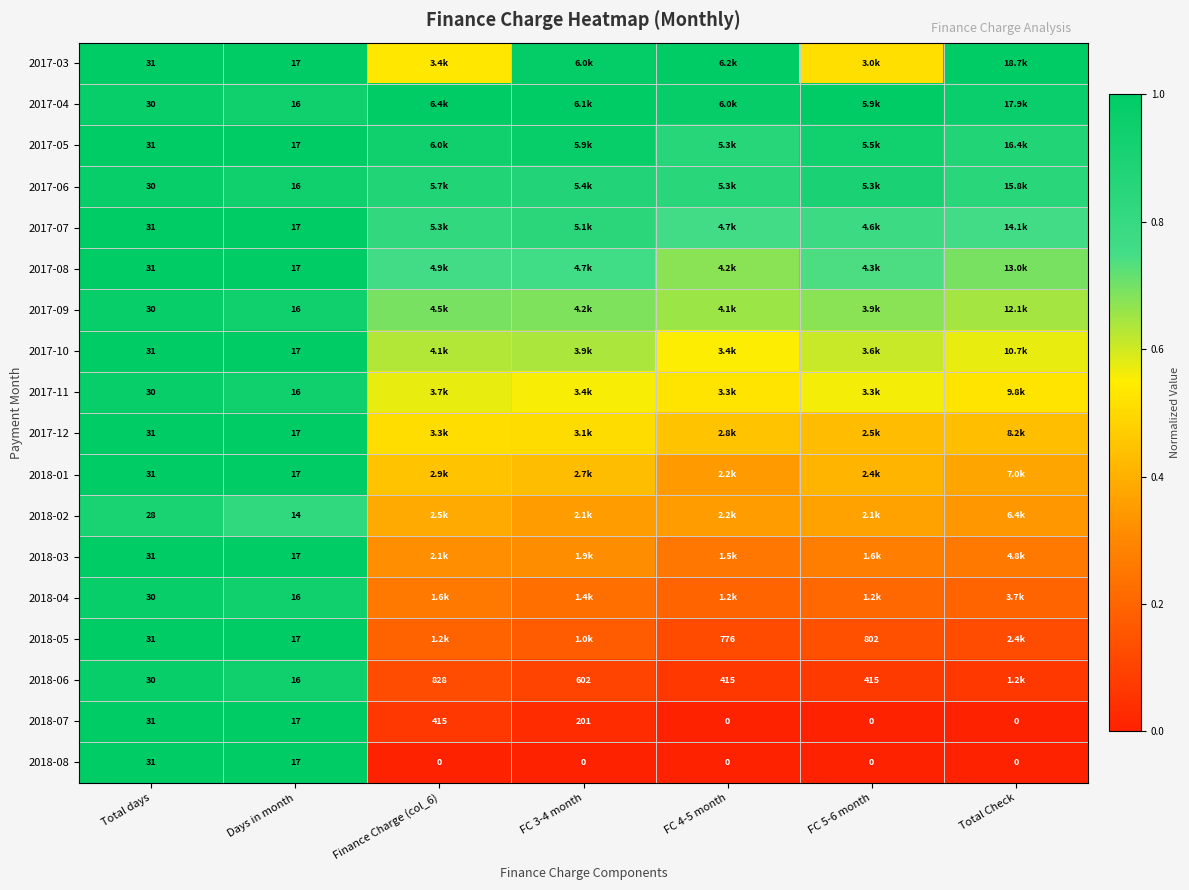

How many categories are shown in the chart?

7